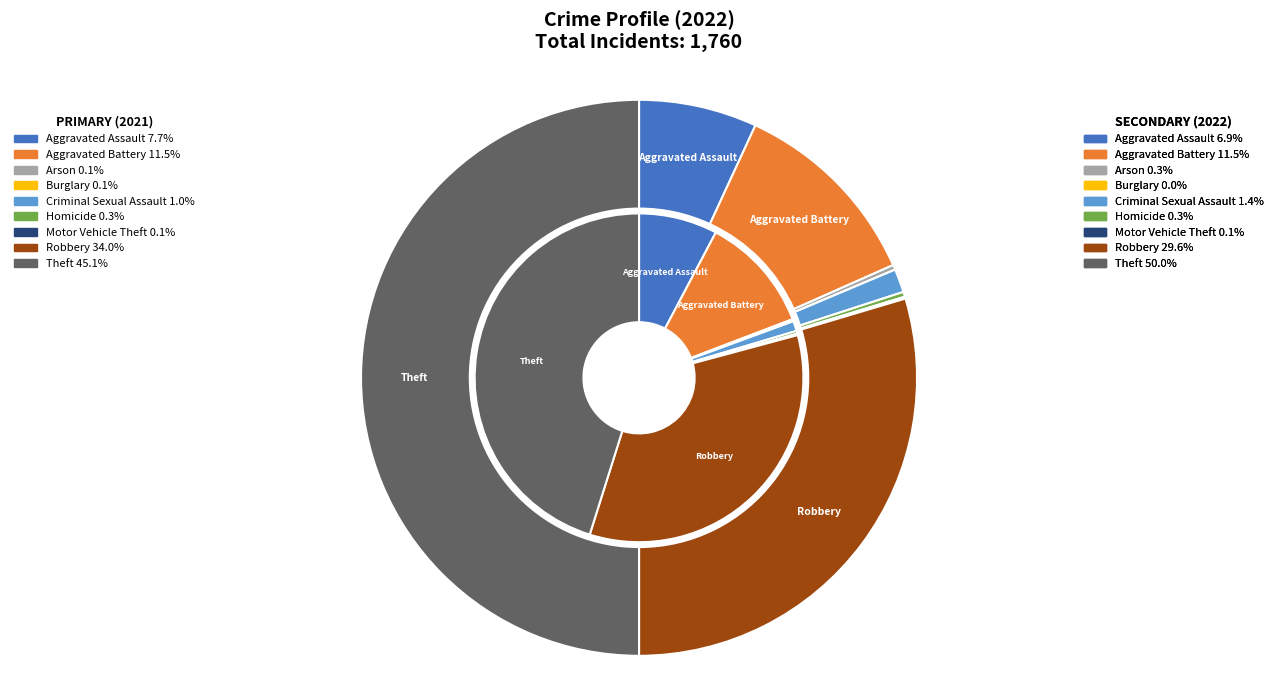

Is 8 the majority of the pie?

No